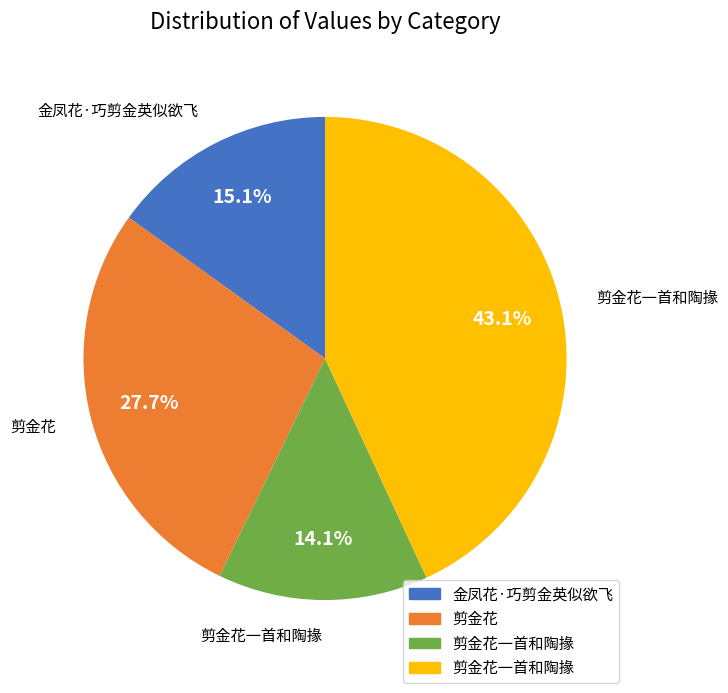

To the nearest percent, what is the difference between the largest and smallest slice percentages?

29%